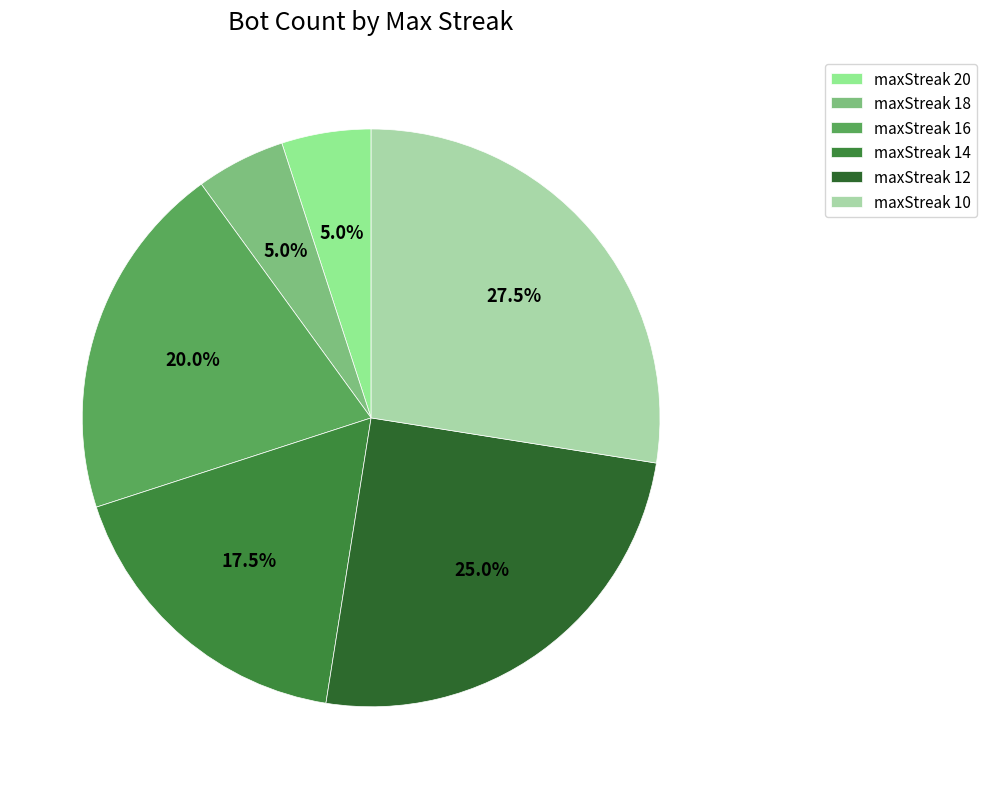

How many segments does this pie chart have?

6